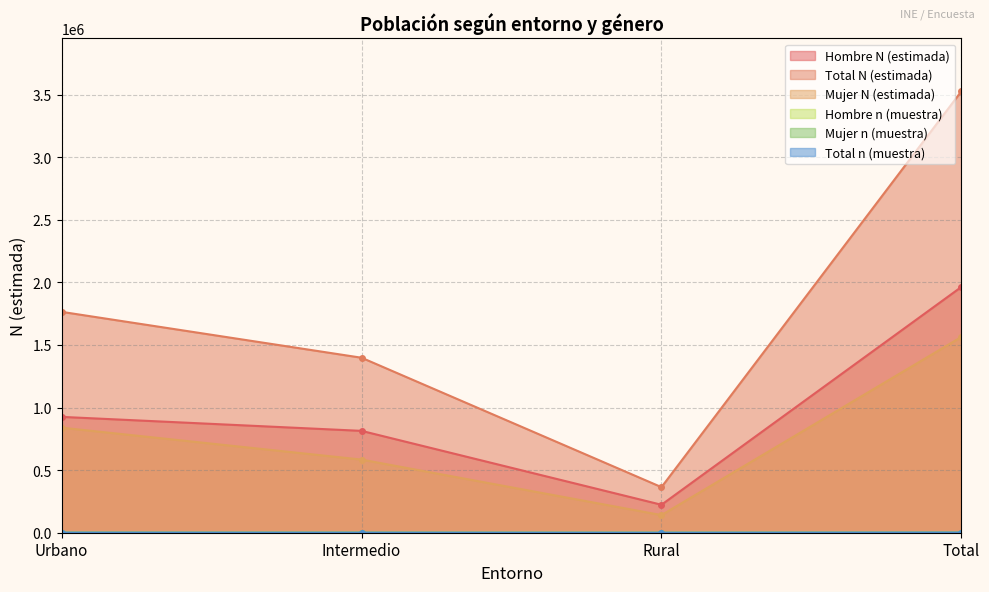

Reading left to right, transcribe all the data shown in this chart.

Hombre N (estimada): 925619	813845	223393	1963857
Total N (estimada): 1764821	1398184	364200	3527205
Mujer N (estimada): 839202	584339	140807	1564348
Hombre n (muestra): 405	323	77	805
Mujer n (muestra): 414	288	63	765
Total n (muestra): 819	611	140	1570